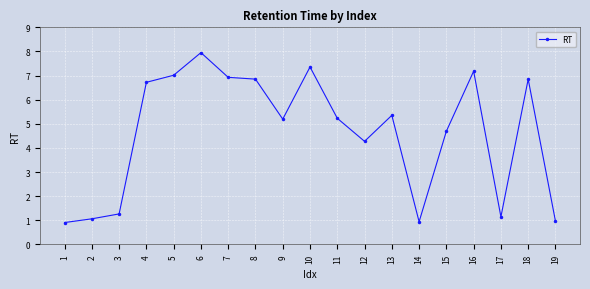

At which label is the value closest to 4?

12